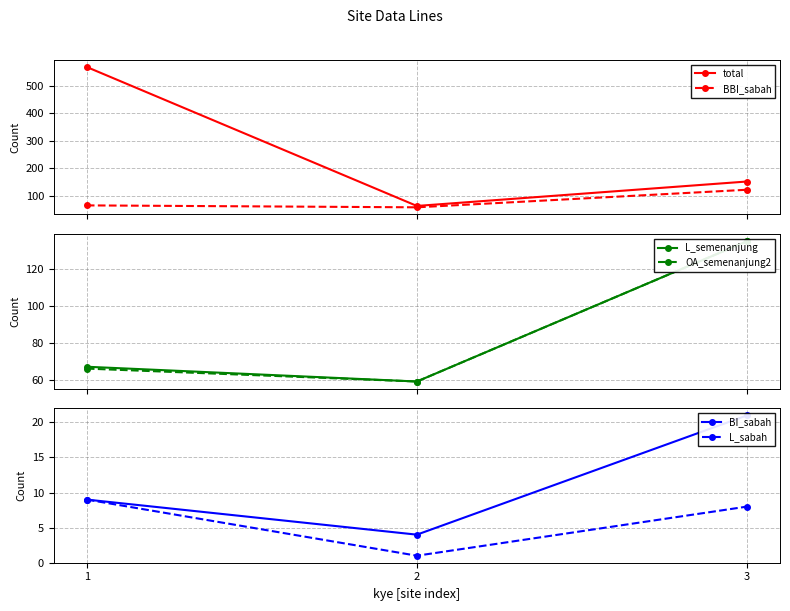

How many values in the OA_semenanjung2 series exceed 66?

1